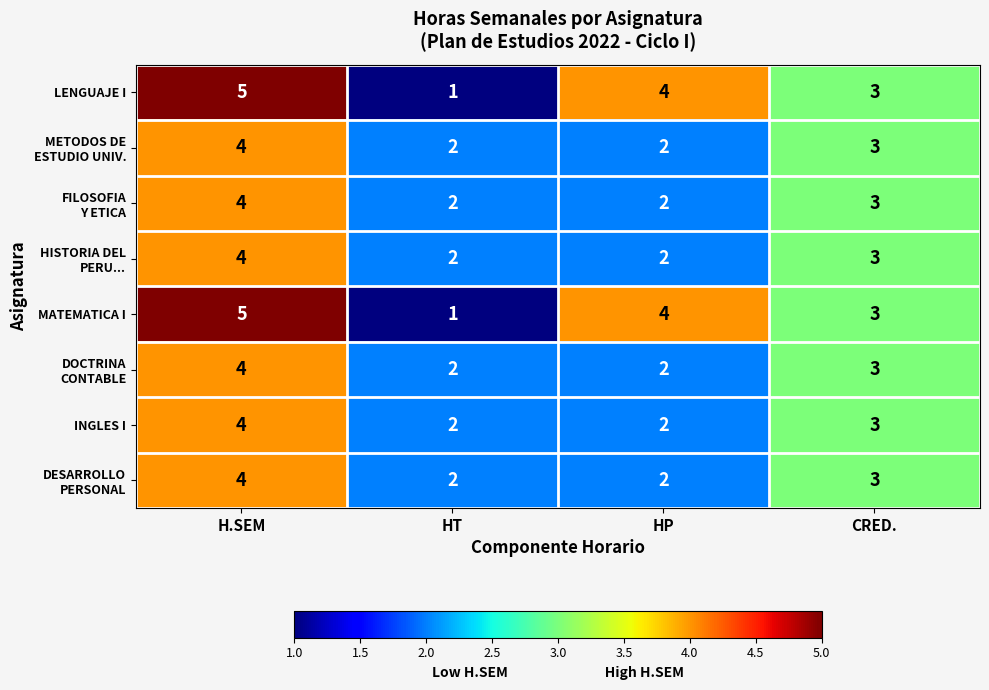

The value of LENGUAJE I at H.SEM is 5. True or false?

True